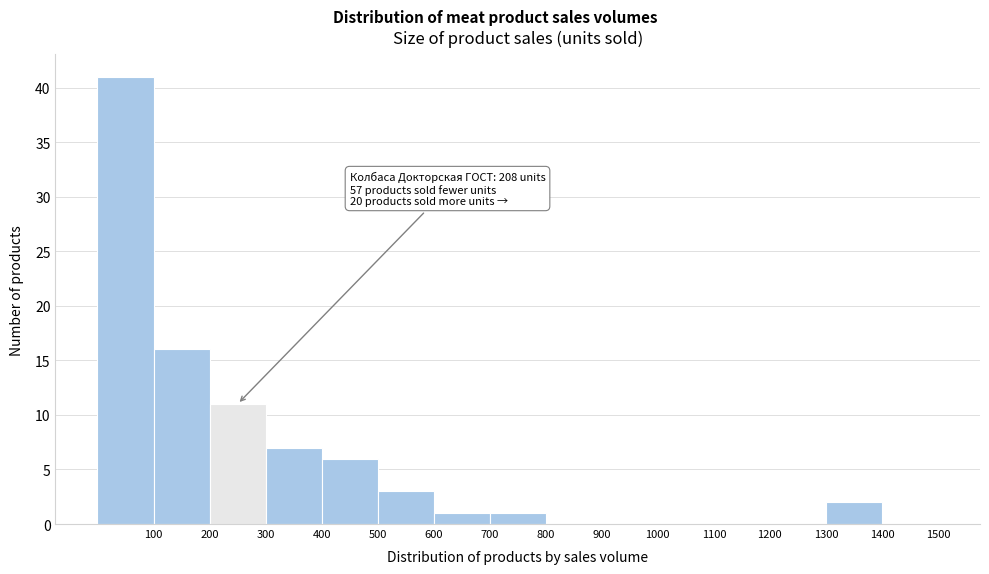

Which range on the x-axis has the tallest bar?

0 to 100